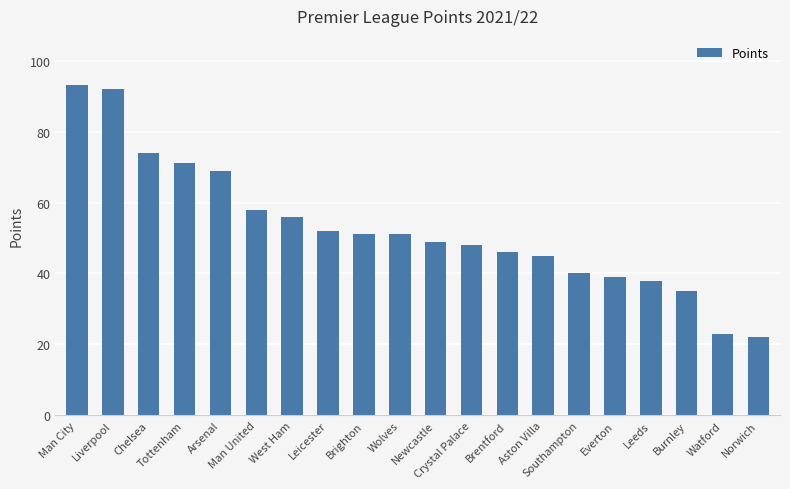

What is the maximum value shown in the chart?

93